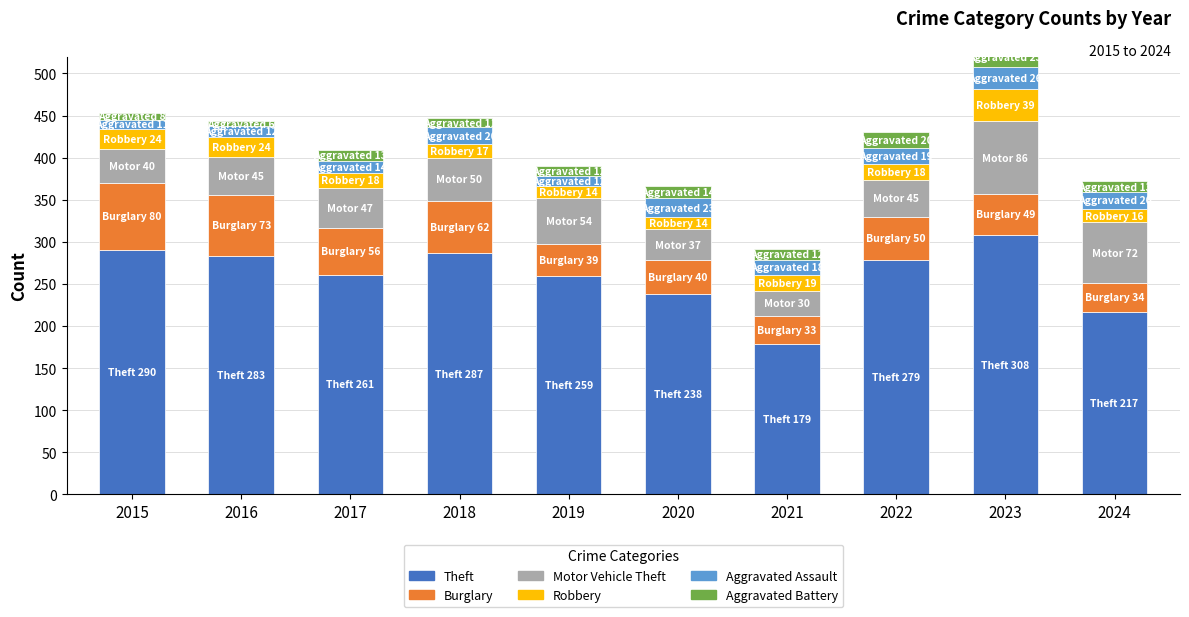

Between 2019 and 2022, which series saw the biggest shift?

Theft